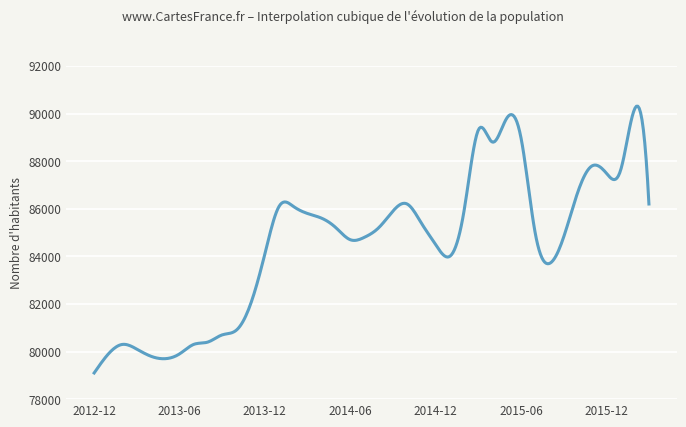

What is the difference between the maximum and minimum values?

11208.7